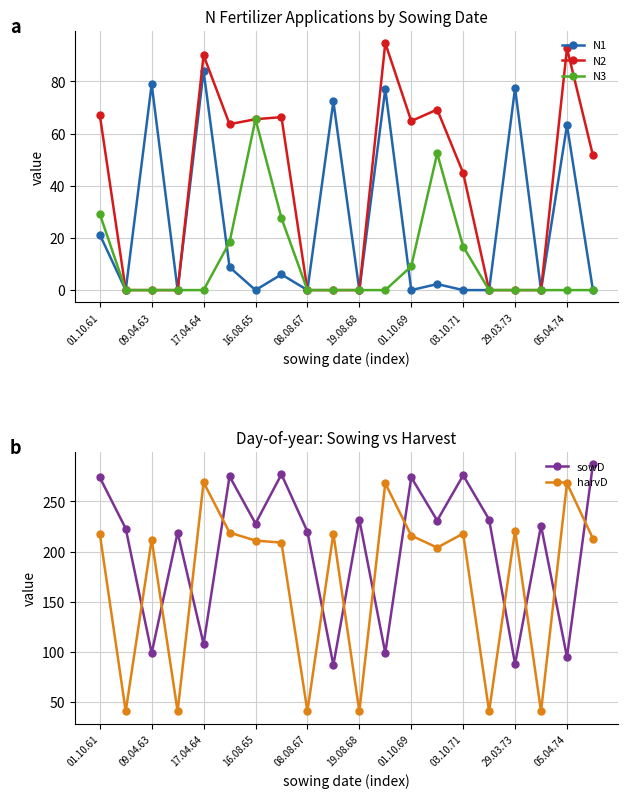

At how many categories does at least one series exceed 151?

20